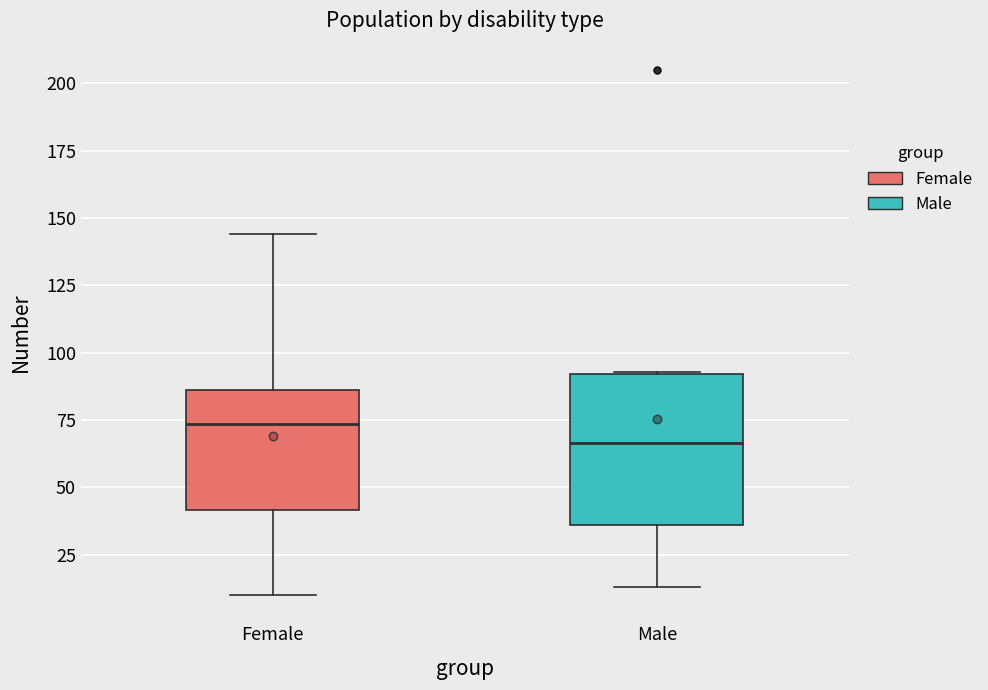

Reading left to right, read every box against the y-axis: the position of its median line, the range the box covers, and the ends of its whiskers. The values are not printed on the chart, so give them approximately, as read against the axis.

Female: median 75, box 40 to 85, whiskers 10 to 145
Male: median 65, box 35 to 90, whiskers 15 to 95